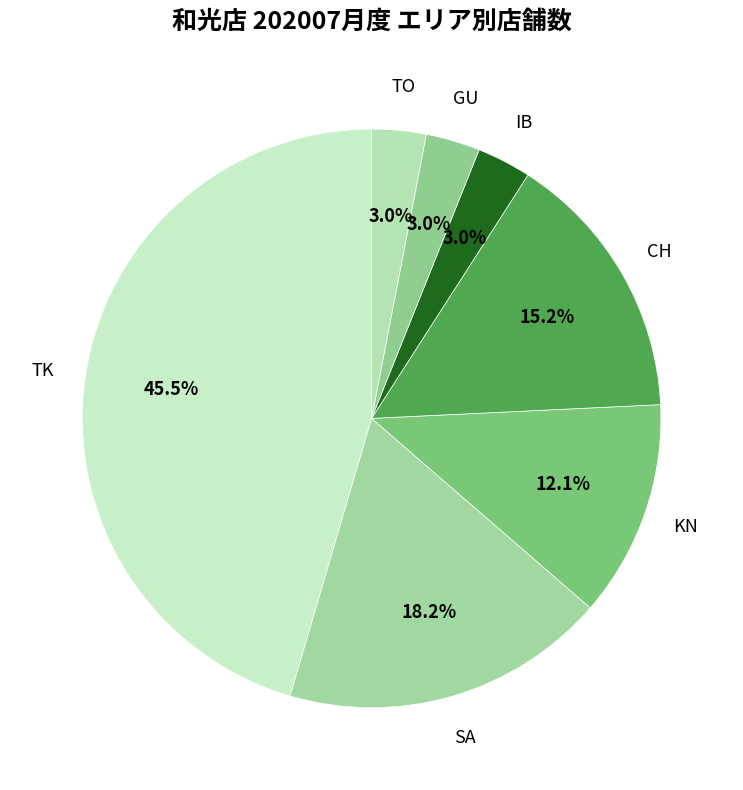

Is there any slice that represents more than half of the pie?

No